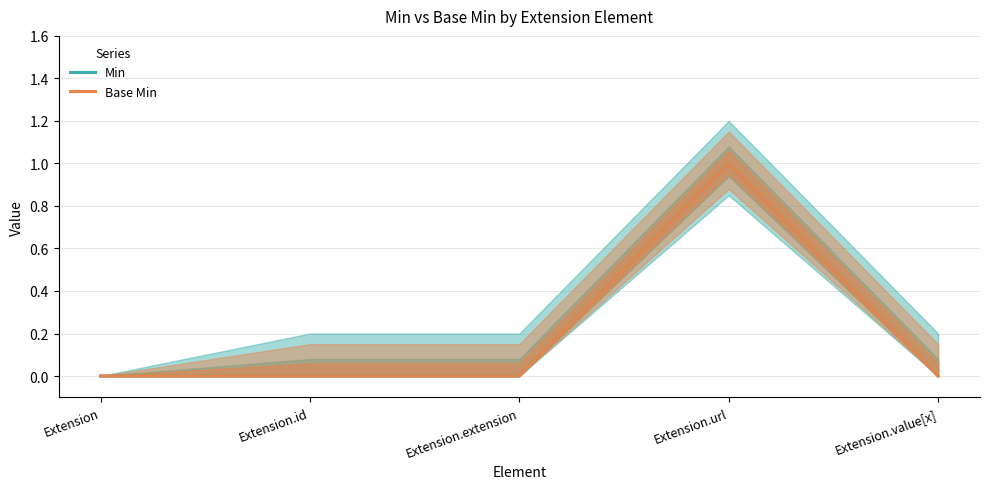

Count the Base Min values in the range 0 to 1.

5